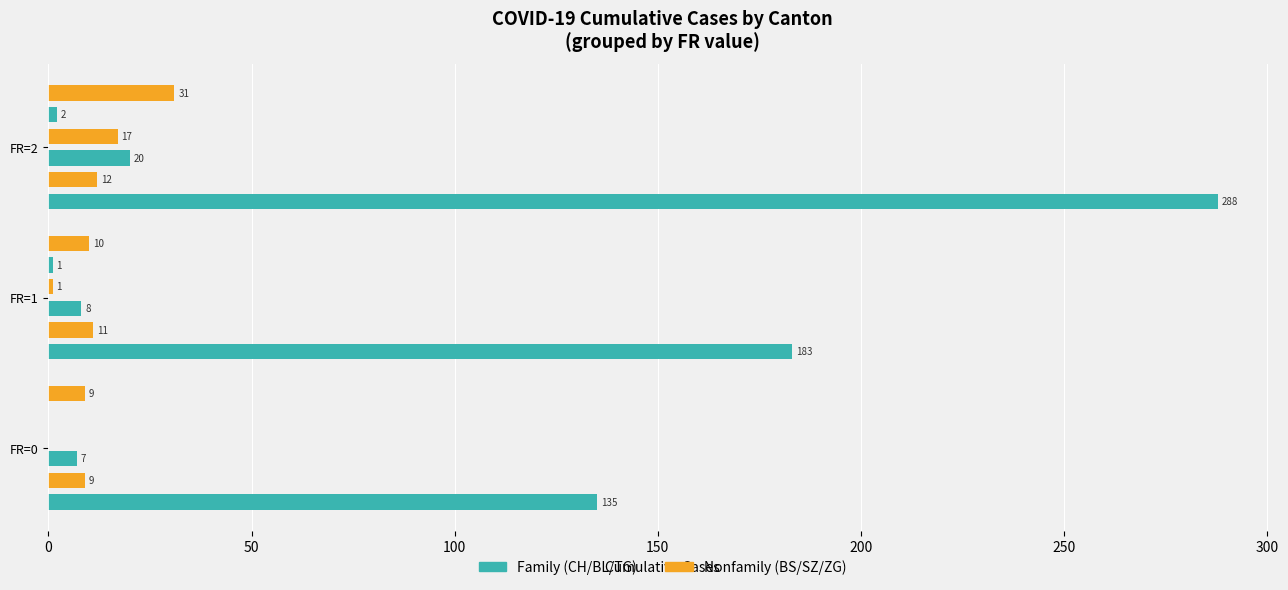

What is the total value across all series at FR=2?

370